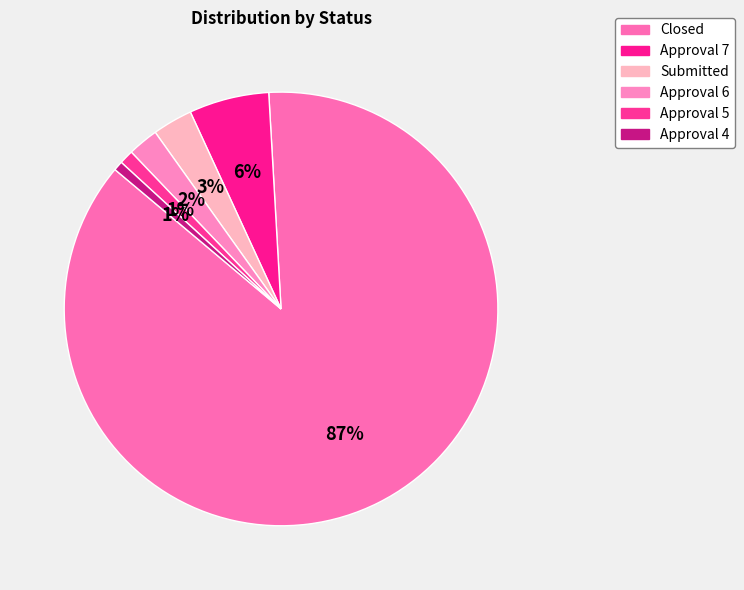

Does any single category account for the majority?

Yes